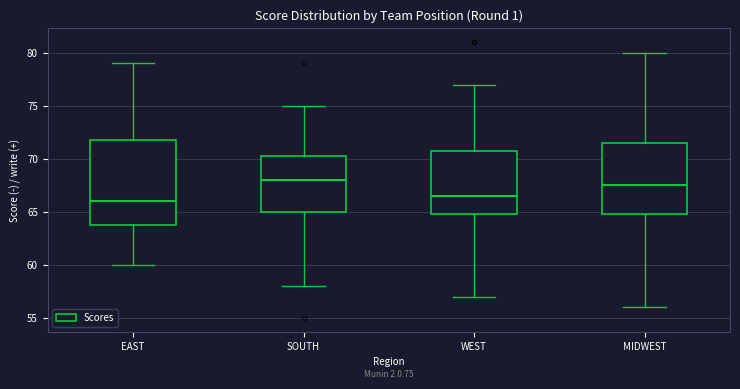

Reading left to right, read every box against the y-axis: the position of its median line, the range the box covers, and the ends of its whiskers. The values are not printed on the chart, so give them approximately, as read against the axis.

EAST: median 66.0, box 64.0 to 72.0, whiskers 60.0 to 79.0
SOUTH: median 68.0, box 65.0 to 70.5, whiskers 58.0 to 75.0
WEST: median 66.5, box 65.0 to 71.0, whiskers 57.0 to 77.0
MIDWEST: median 67.5, box 65.0 to 71.5, whiskers 56.0 to 80.0